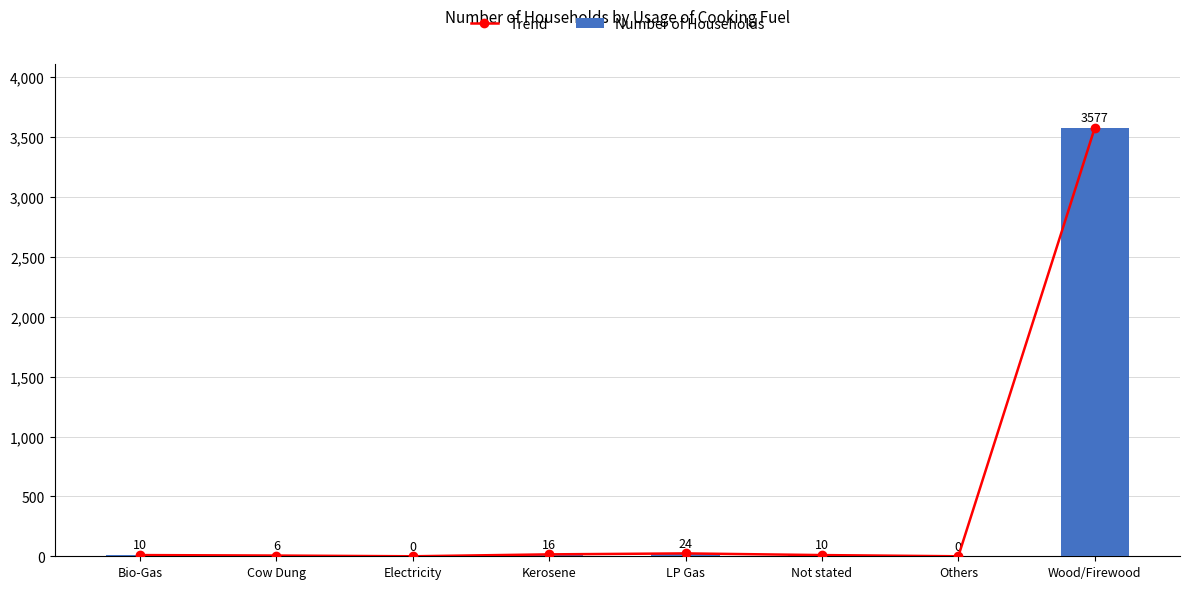

Which series has the widest spread of values?

Trend